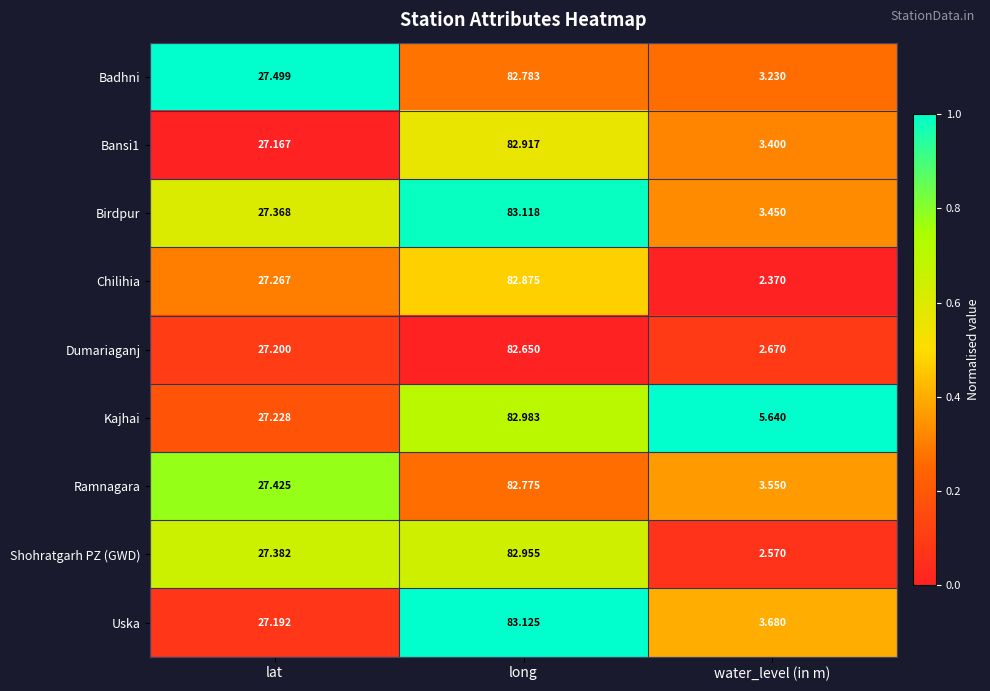

What is the spread (max minus min) of values at water_level (in m)?

3.3